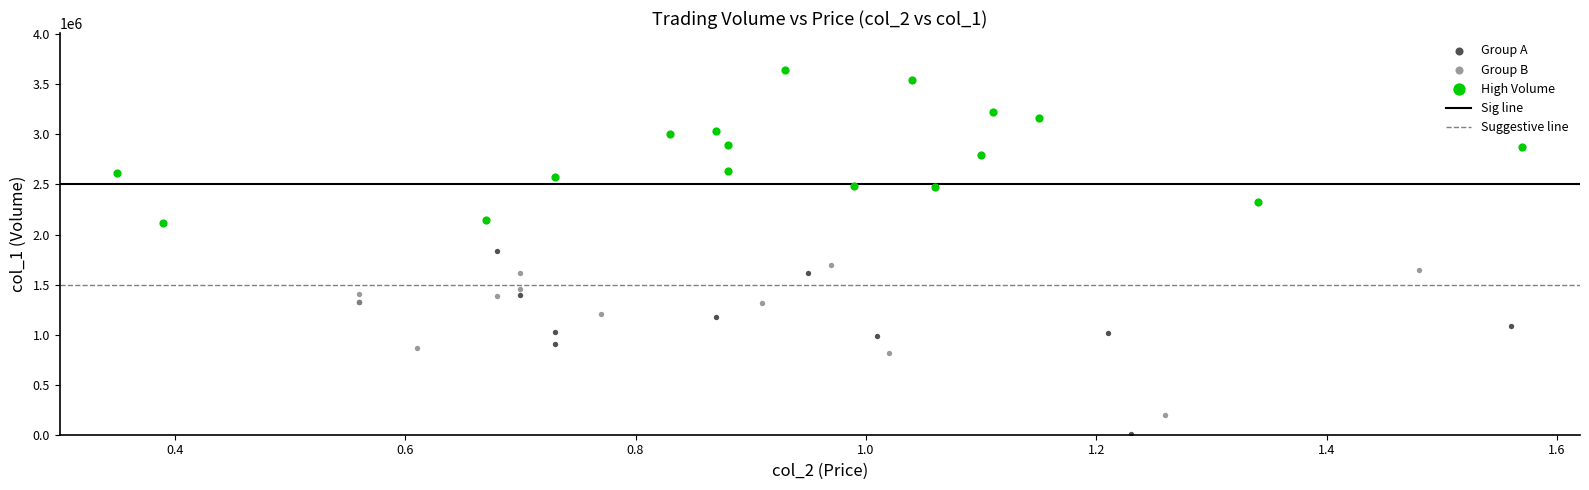

Which series reaches the maximum Y coordinate?

High Volume